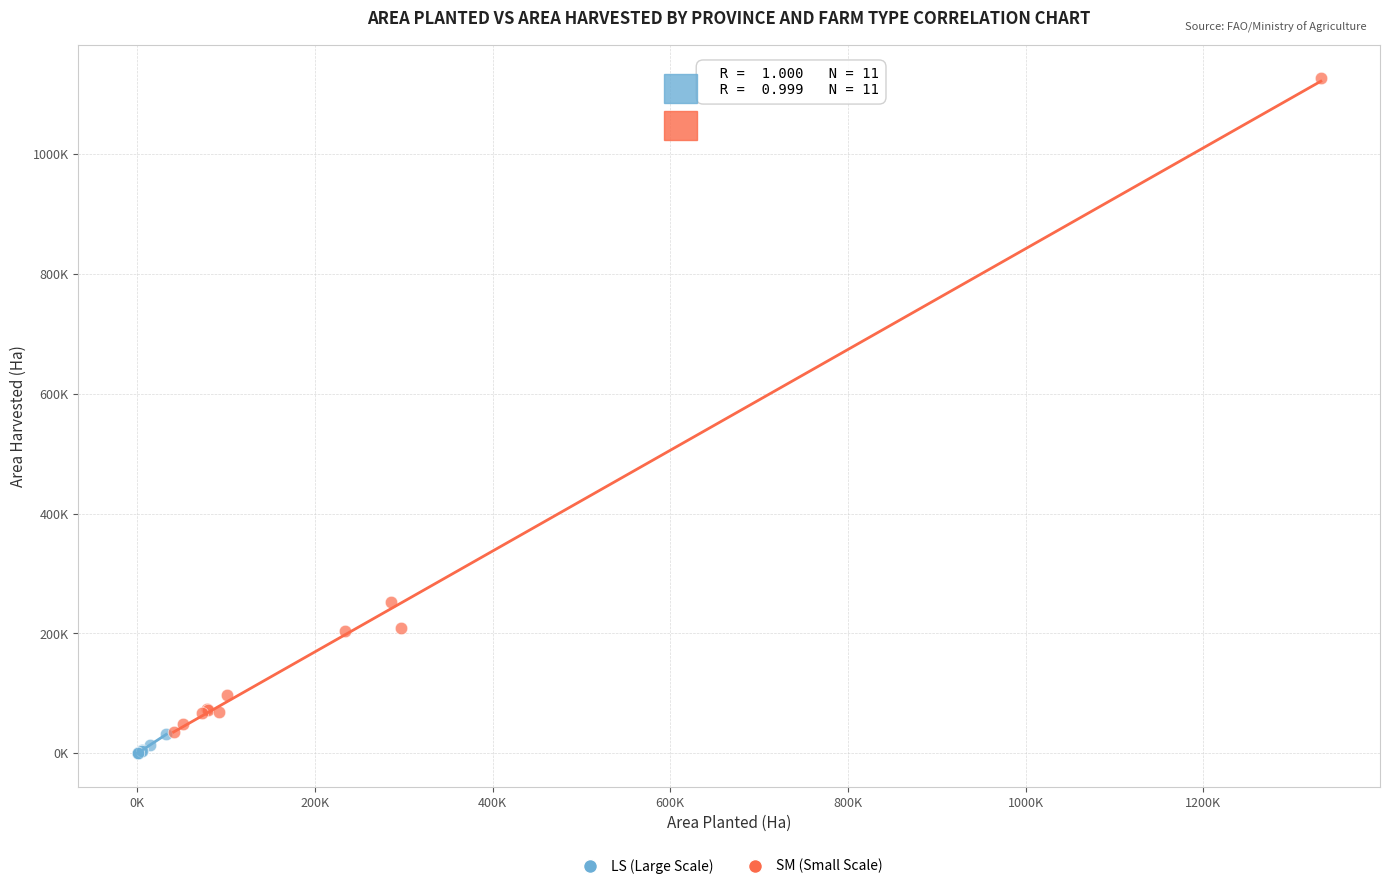

What are all the series names shown in the legend?

LS (Large Scale), SM (Small Scale)